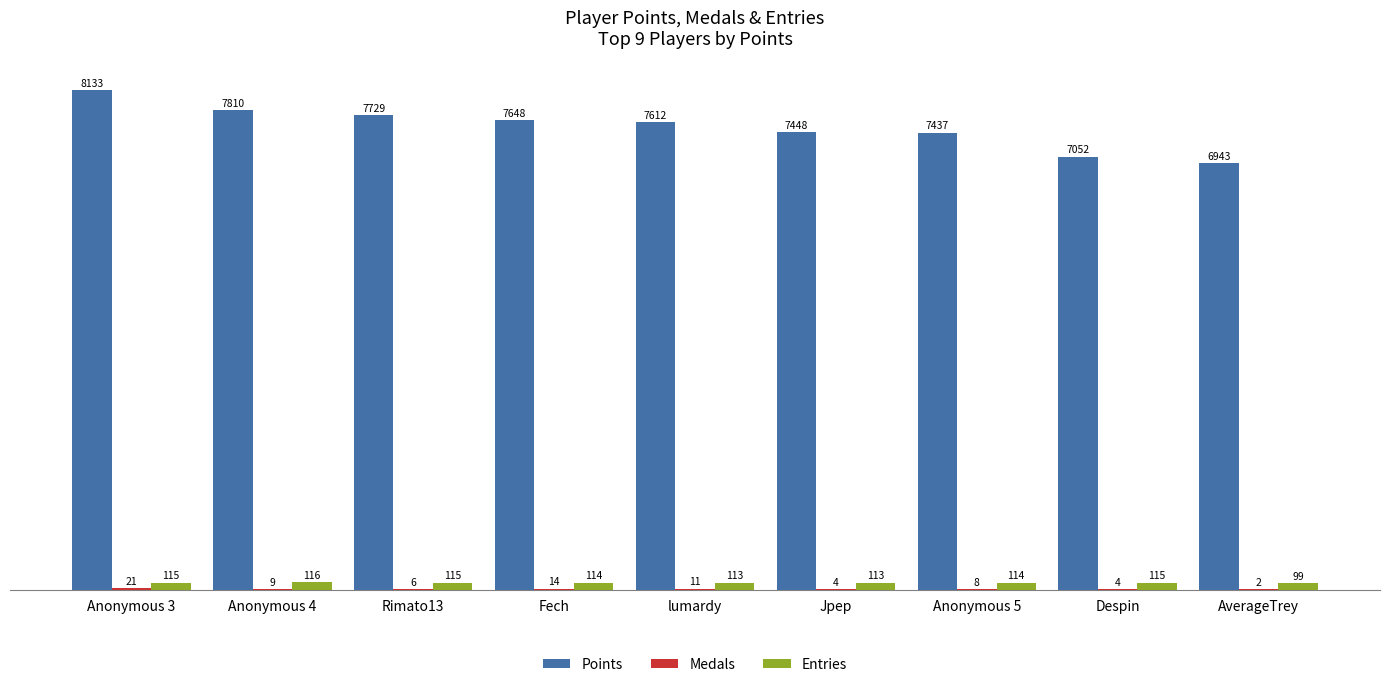

Between Anonymous 3 and Anonymous 5, which series saw the biggest shift?

Points